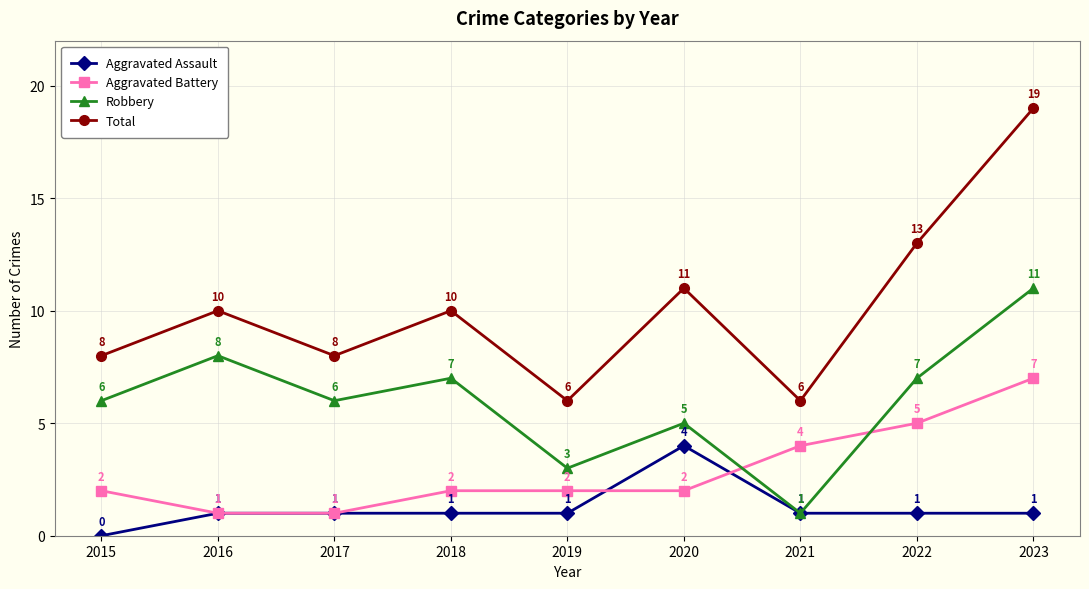

What is the total value across all series at 2020?

22